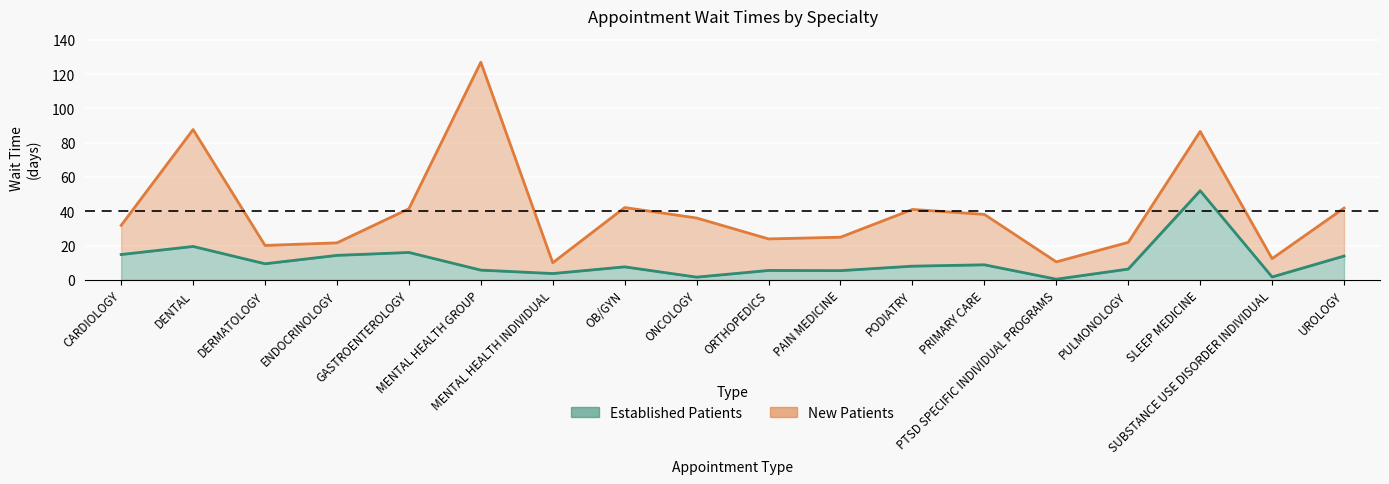

How many categories are shown in the chart?

18